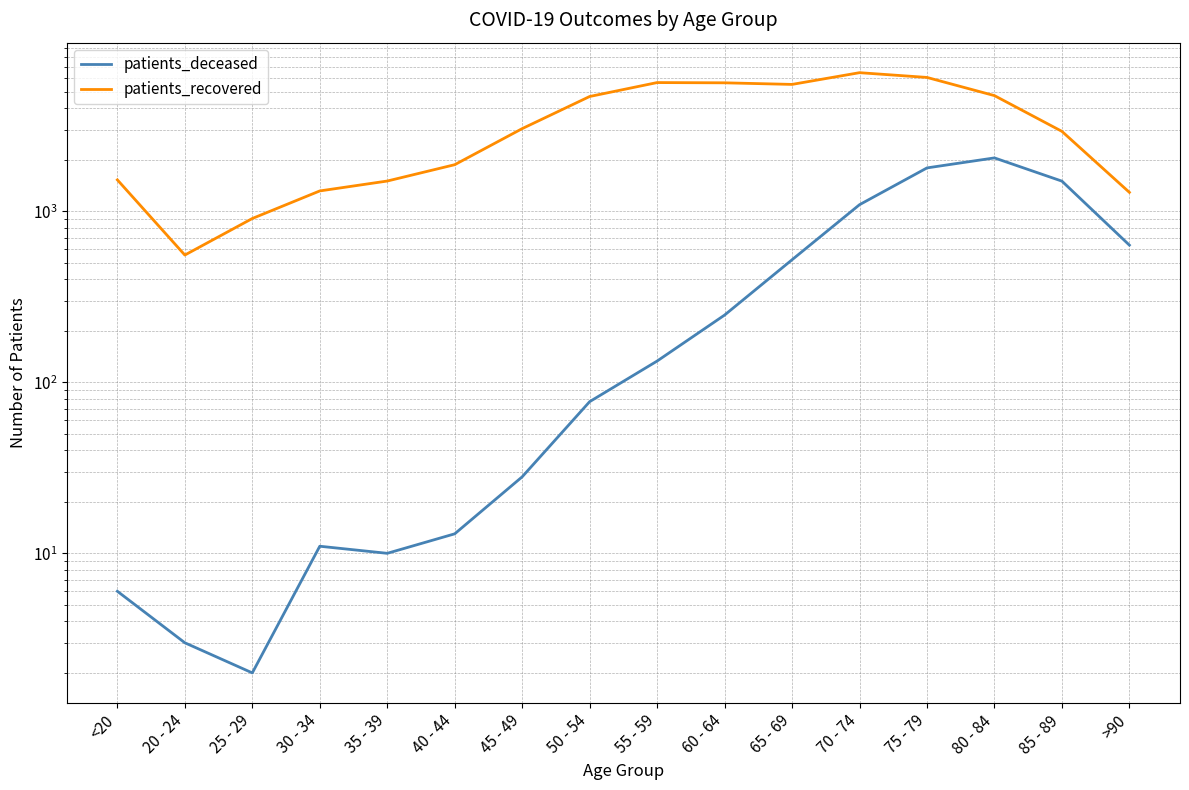

True or false: patients_deceased has a value of 11 at 30 - 34.

True